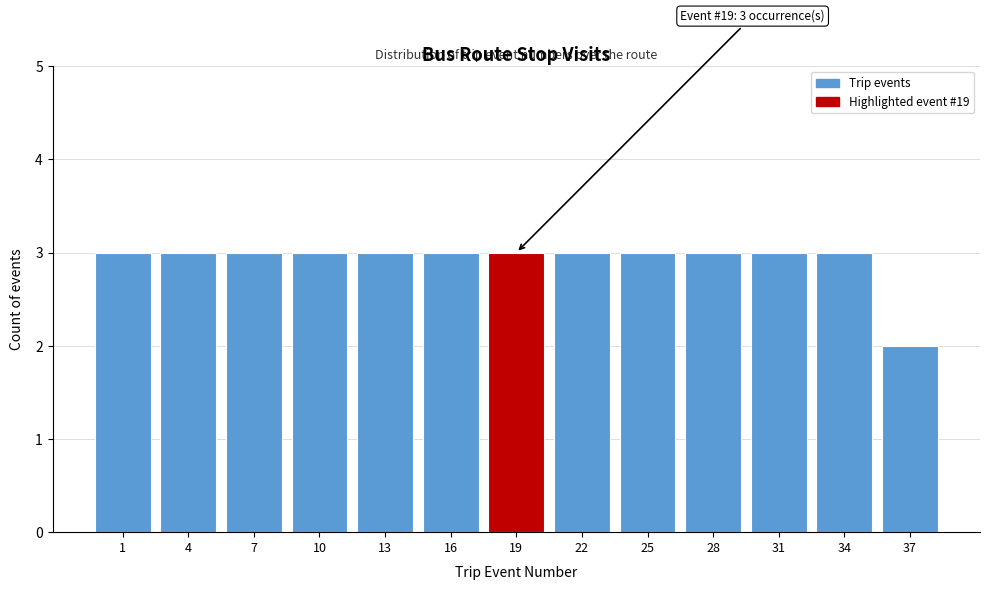

Reading right to left, list all the values displayed in this chart.

2	3	3	3	3	3	3	3	3	3	3	3	3